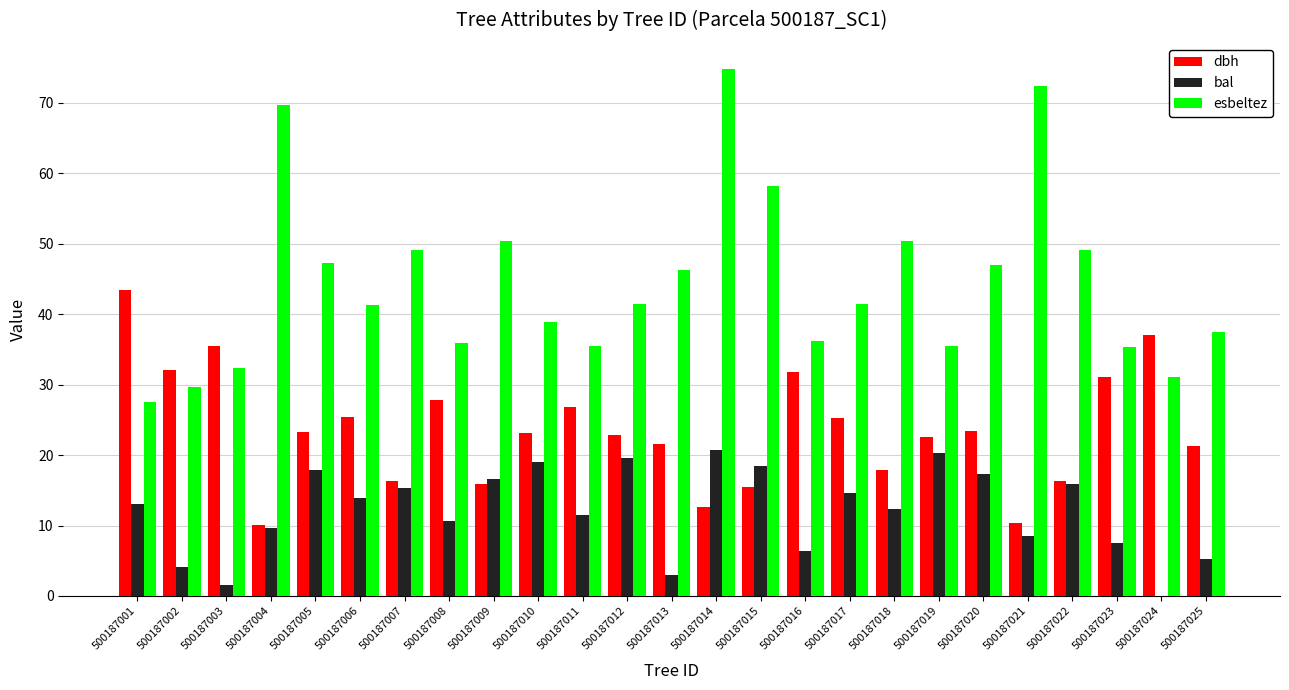

What is the difference between the esbeltez values at 500187016 and 500187006?

5.1